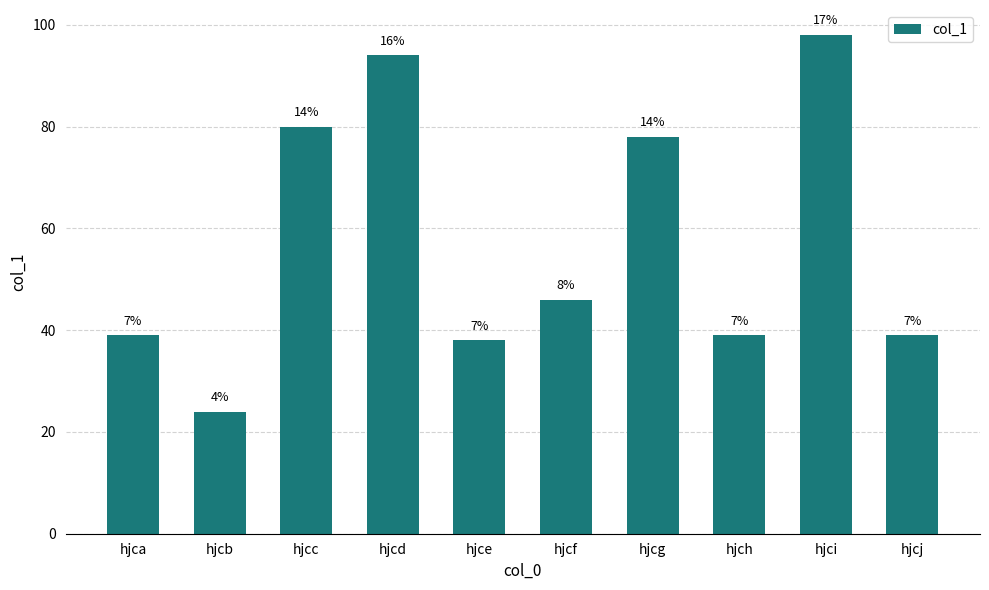

What is the sum of the values at hjcb and hjcc?

104